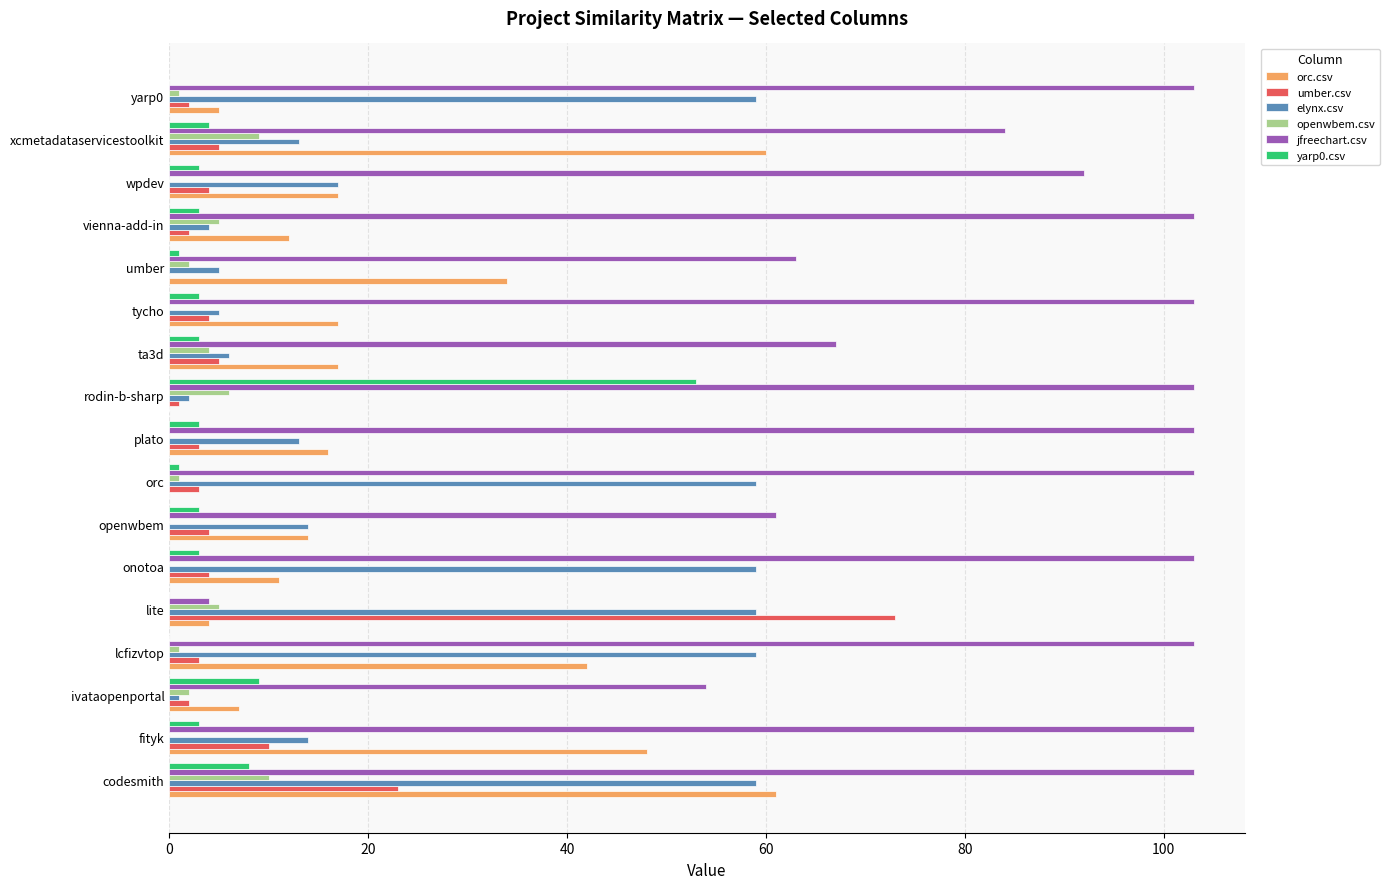

What is the greatest value displayed?

103